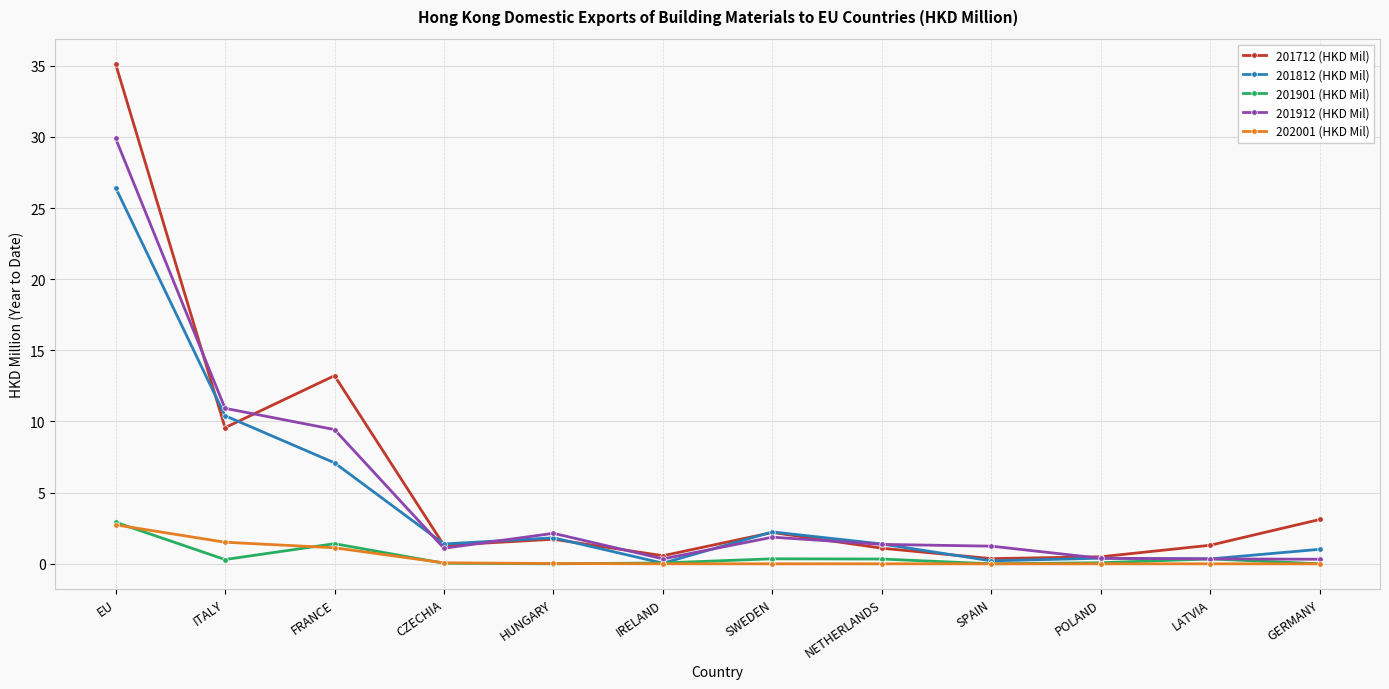

How many distinct data groups are displayed?

5